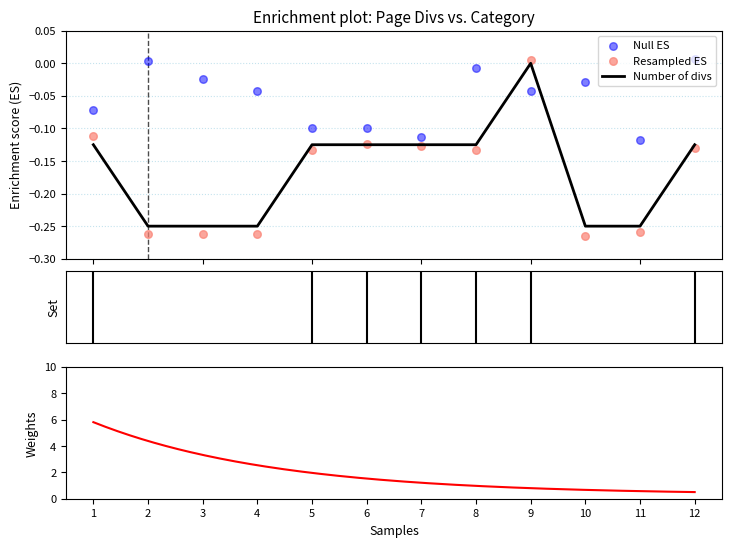

Between 1 and 5, which is larger?

1